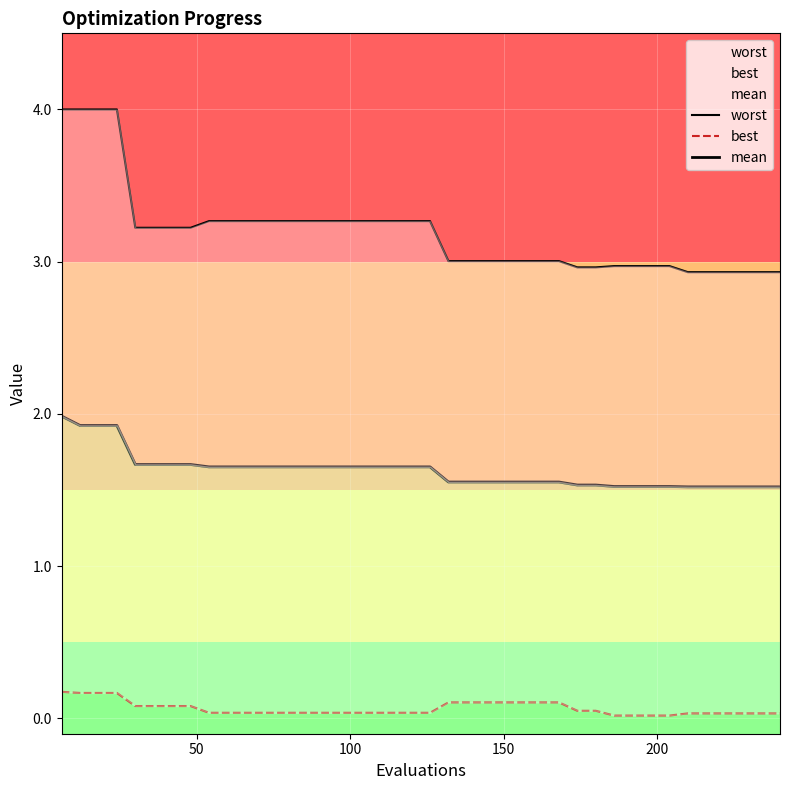

True or false: mean and best cross at least once.

False